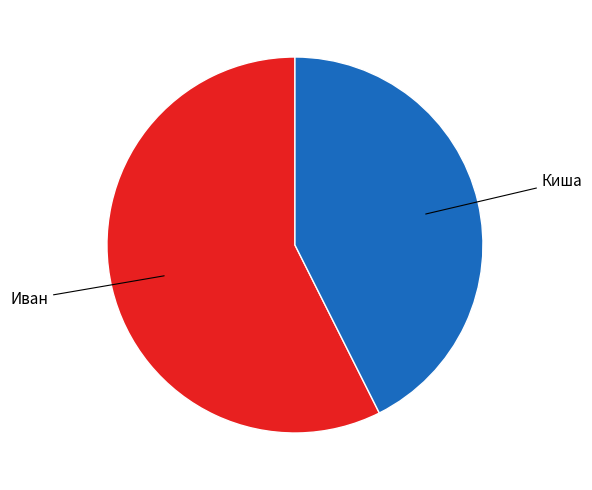

Is there any slice that represents more than half of the pie?

Yes